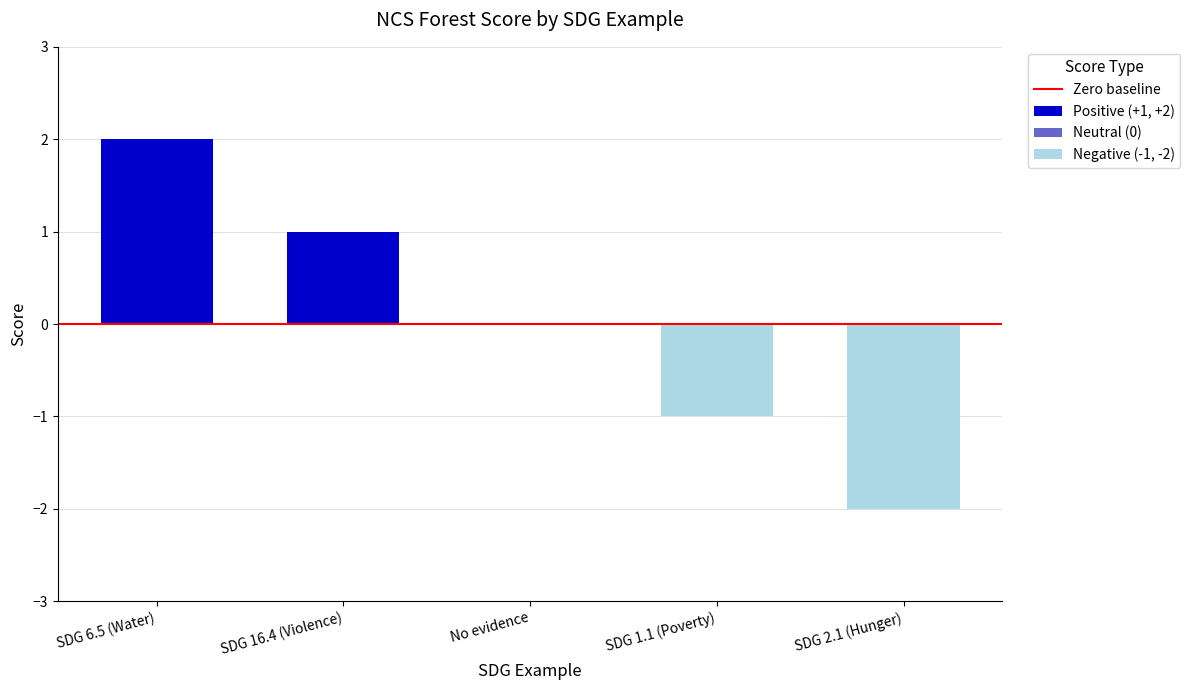

Are the bars horizontal?

No